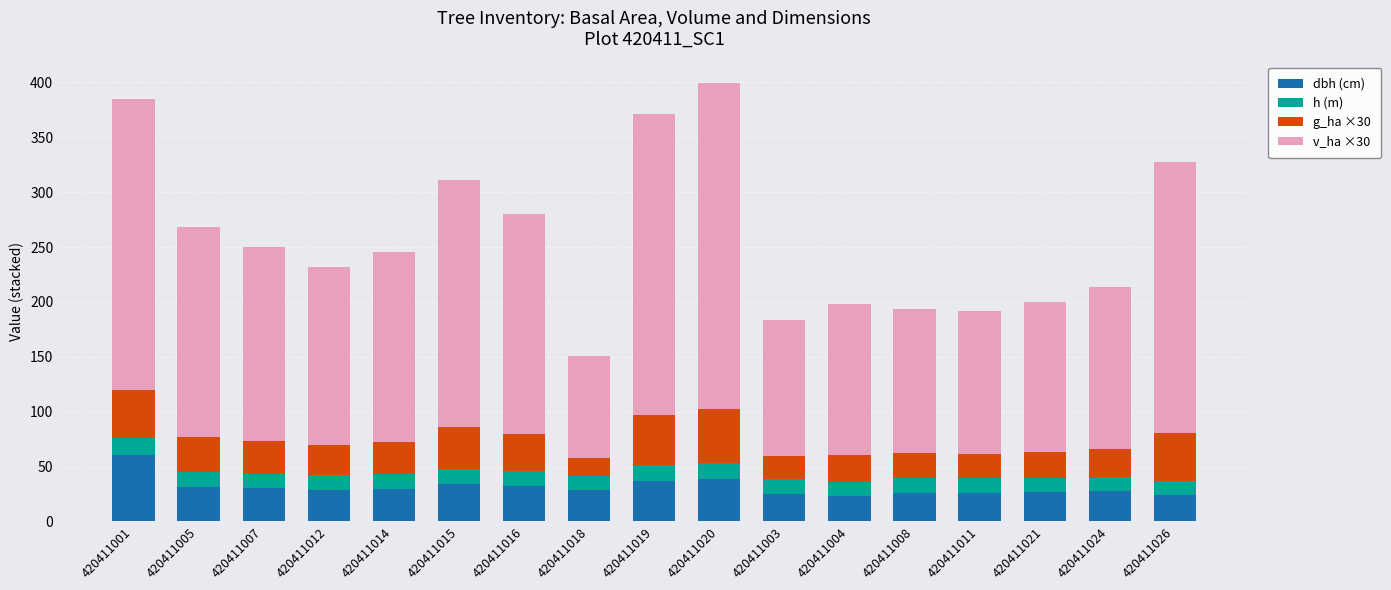

What is the maximum value for dbh (cm)?

60.5